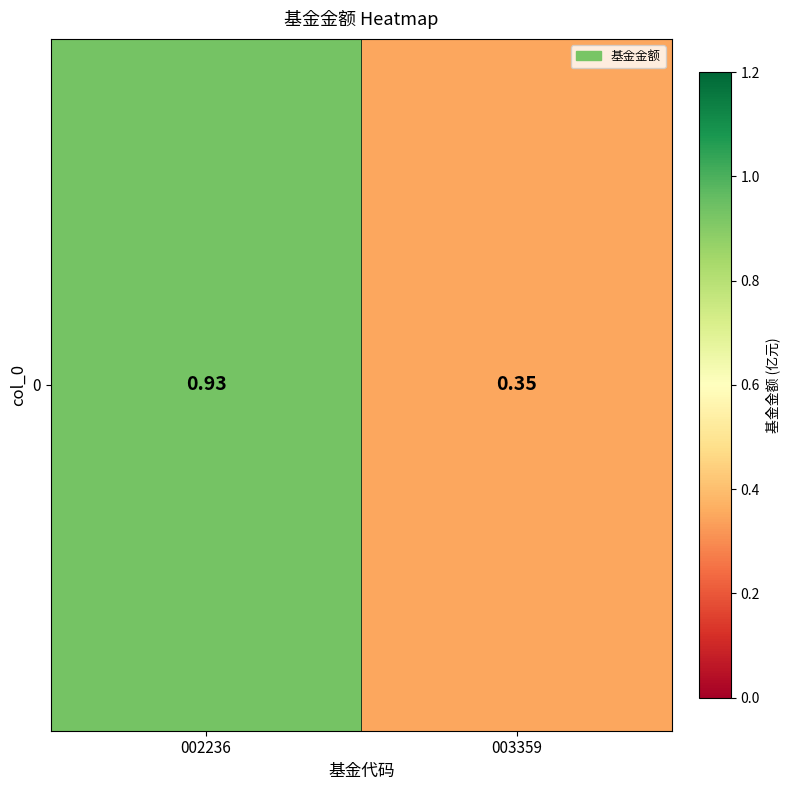

How many series are shown in this chart?

1